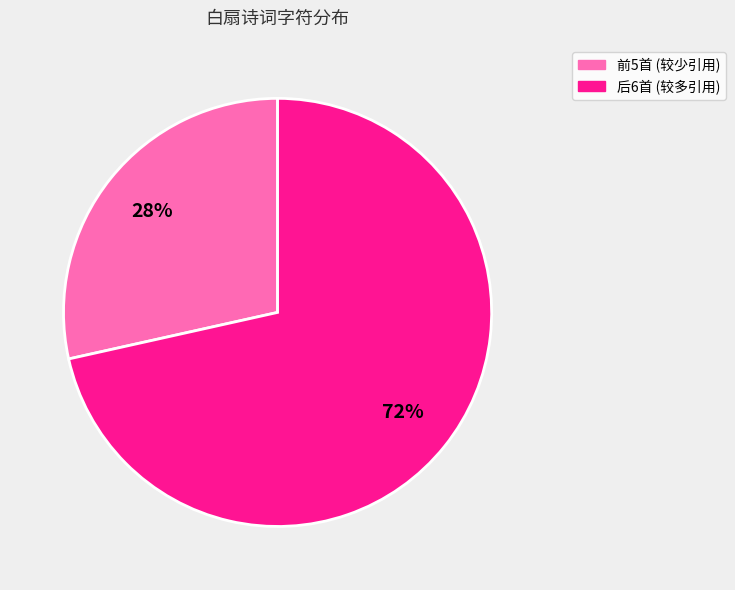

To the nearest percent, what is the average slice percentage?

50%